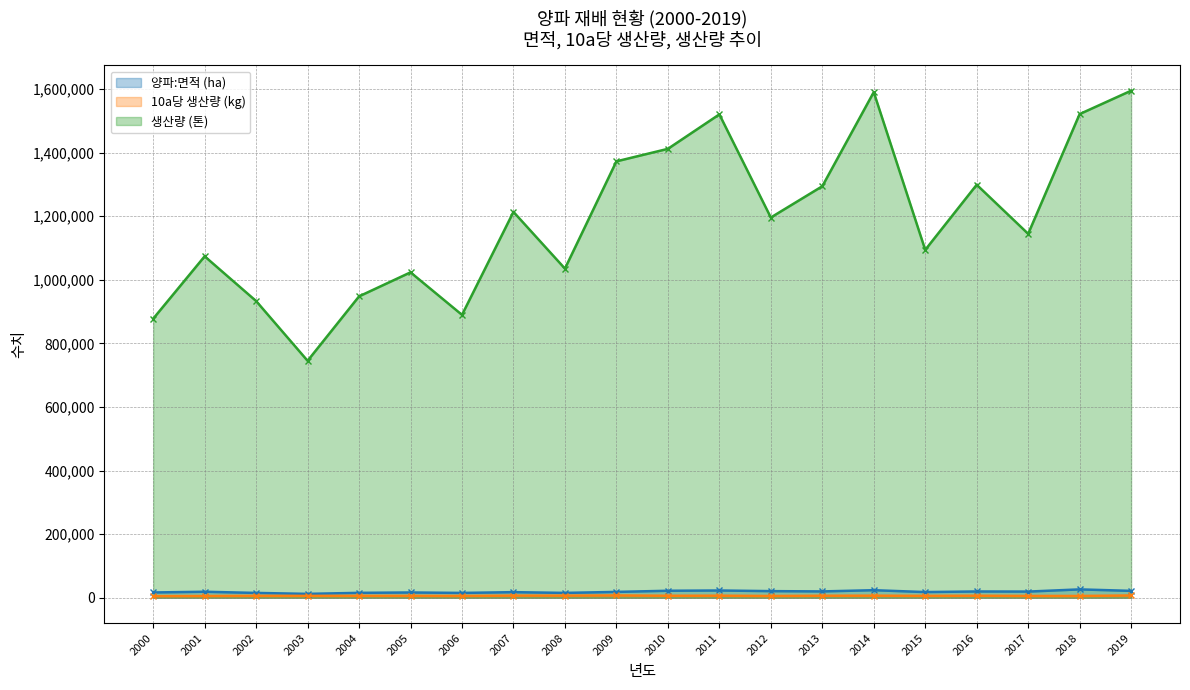

Which series has the largest total across all categories?

생산량 (톤)